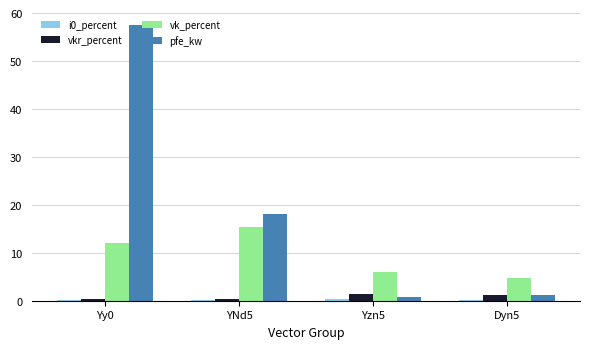

Is the value of vkr_percent at YNd5 greater than the value of vk_percent at Dyn5?

No